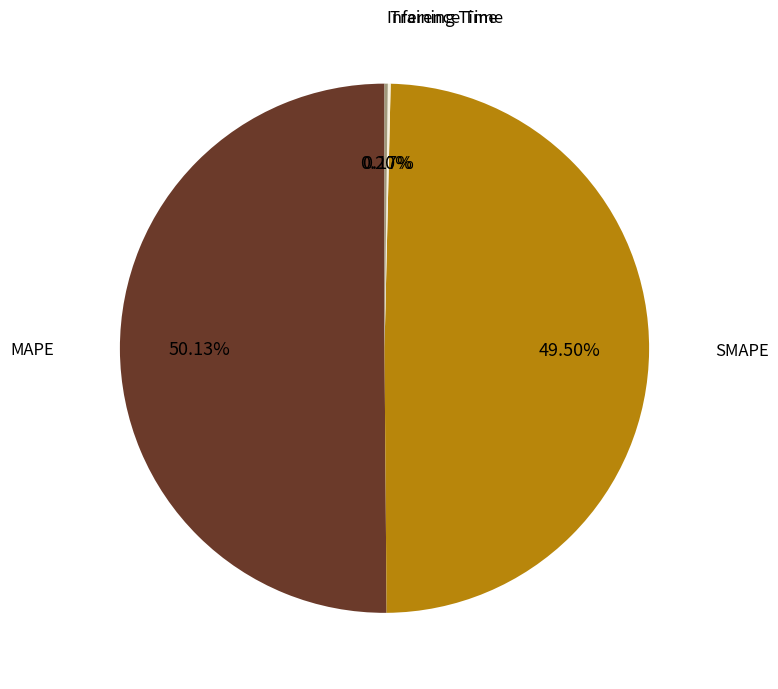

Which slice is the largest?

MAPE